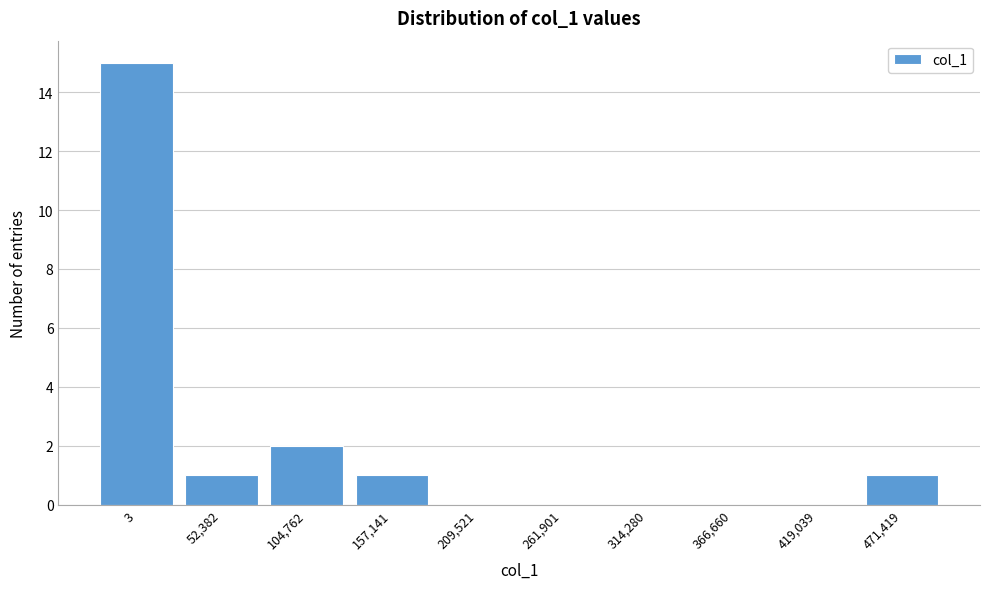

Which category has the highest value across all series?

3